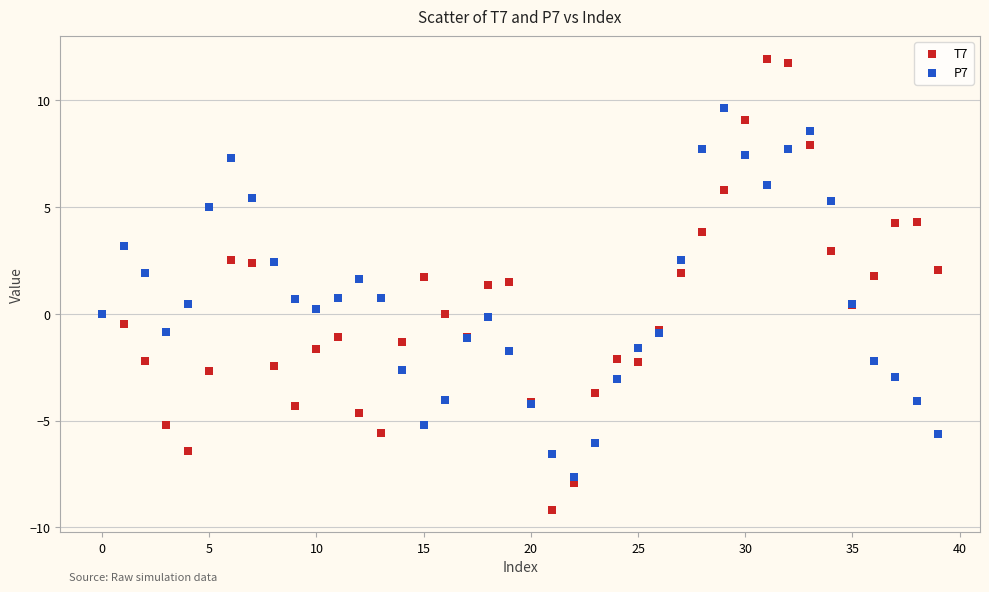

Which series contains the lowest Y value?

T7